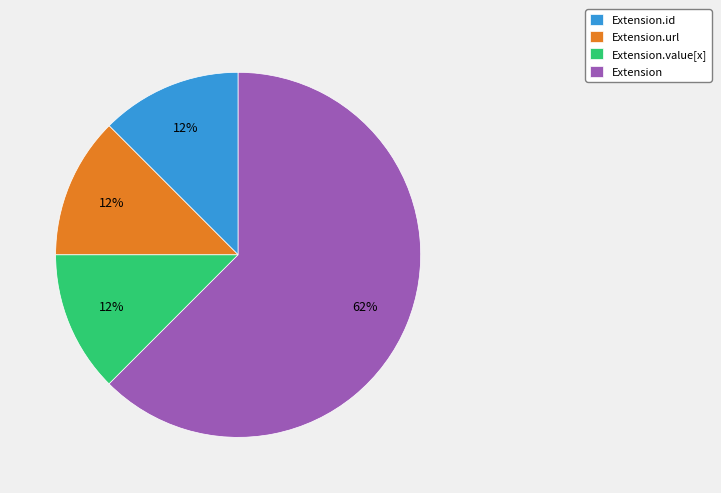

To the nearest percent, what is the average slice percentage?

25%